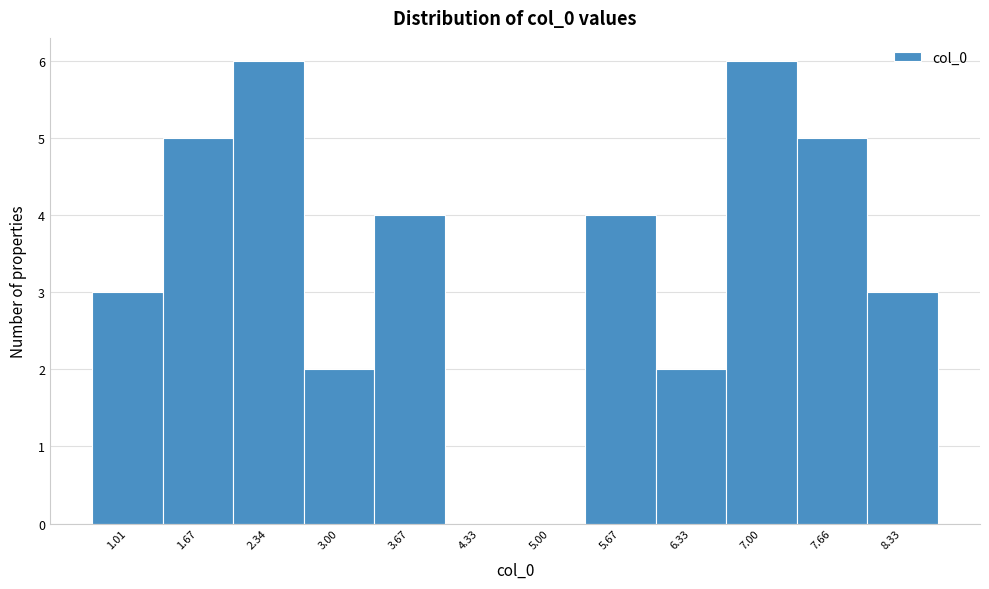

Reading left to right, list all the values displayed in this chart.

1.01=3	1.67=5	2.34=6	3.00=2	3.67=4	4.33=0	5.00=0	5.67=4	6.33=2	7.00=6	7.66=5	8.33=3